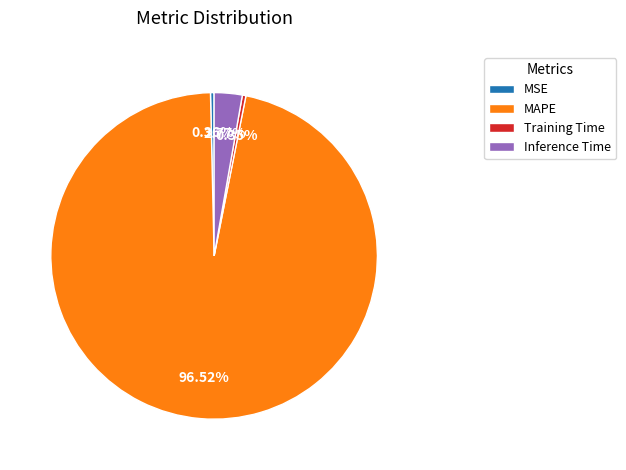

How much of the chart is everything except MSE?

99.6%